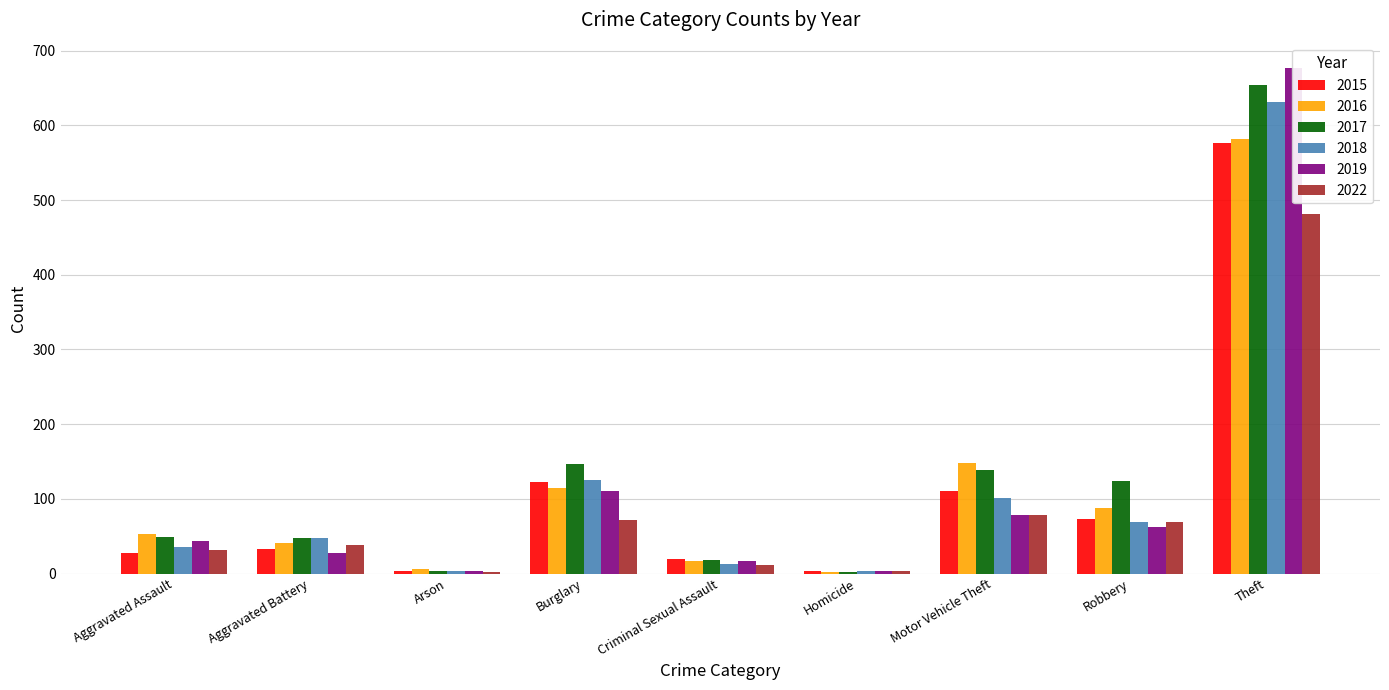

Does the chart contain any negative values?

No